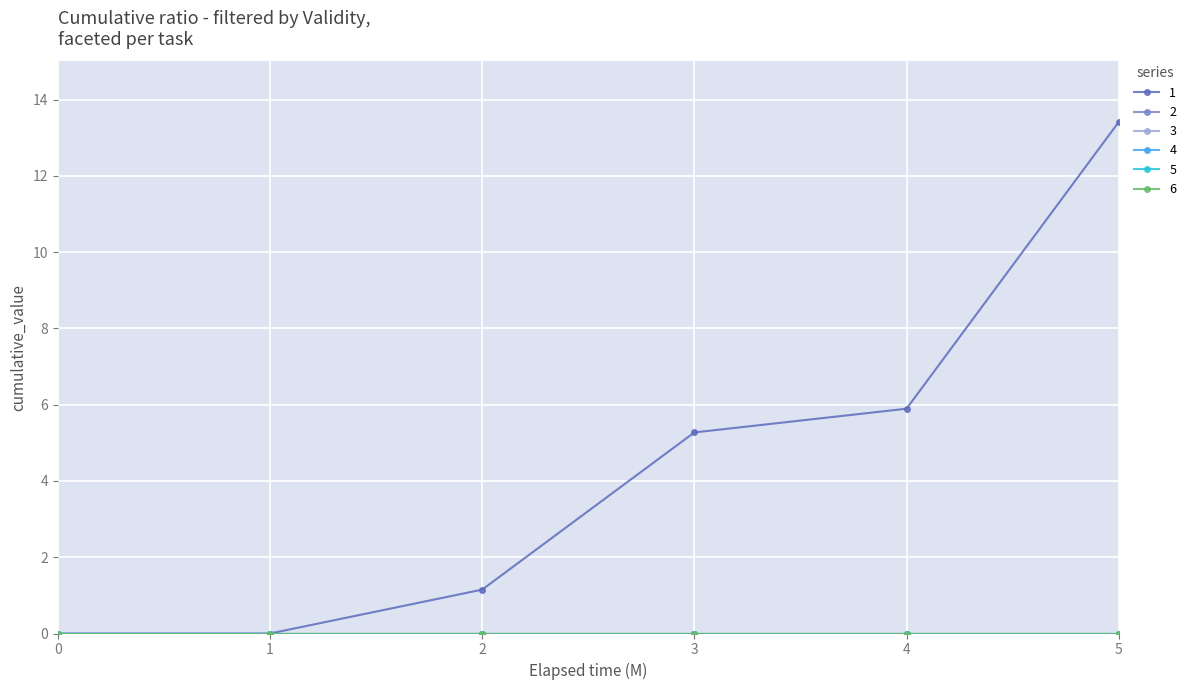

Is this an area chart (filled region under the line)?

No